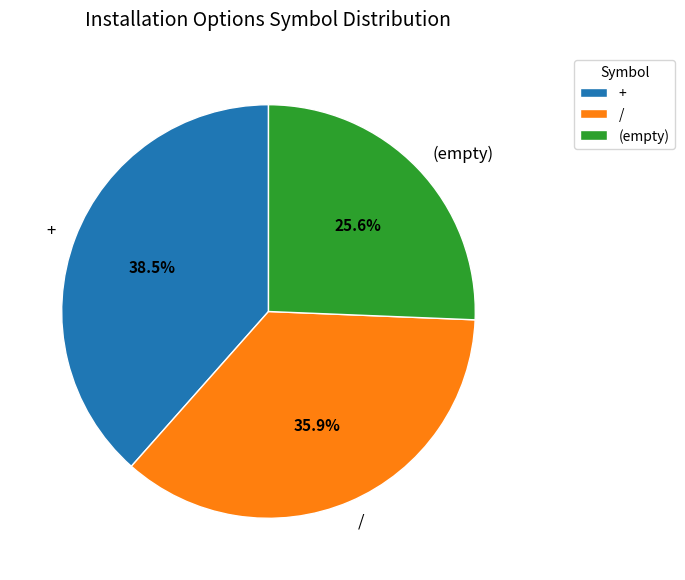

What is the ratio of the value at + to the value at (empty)?

1.5